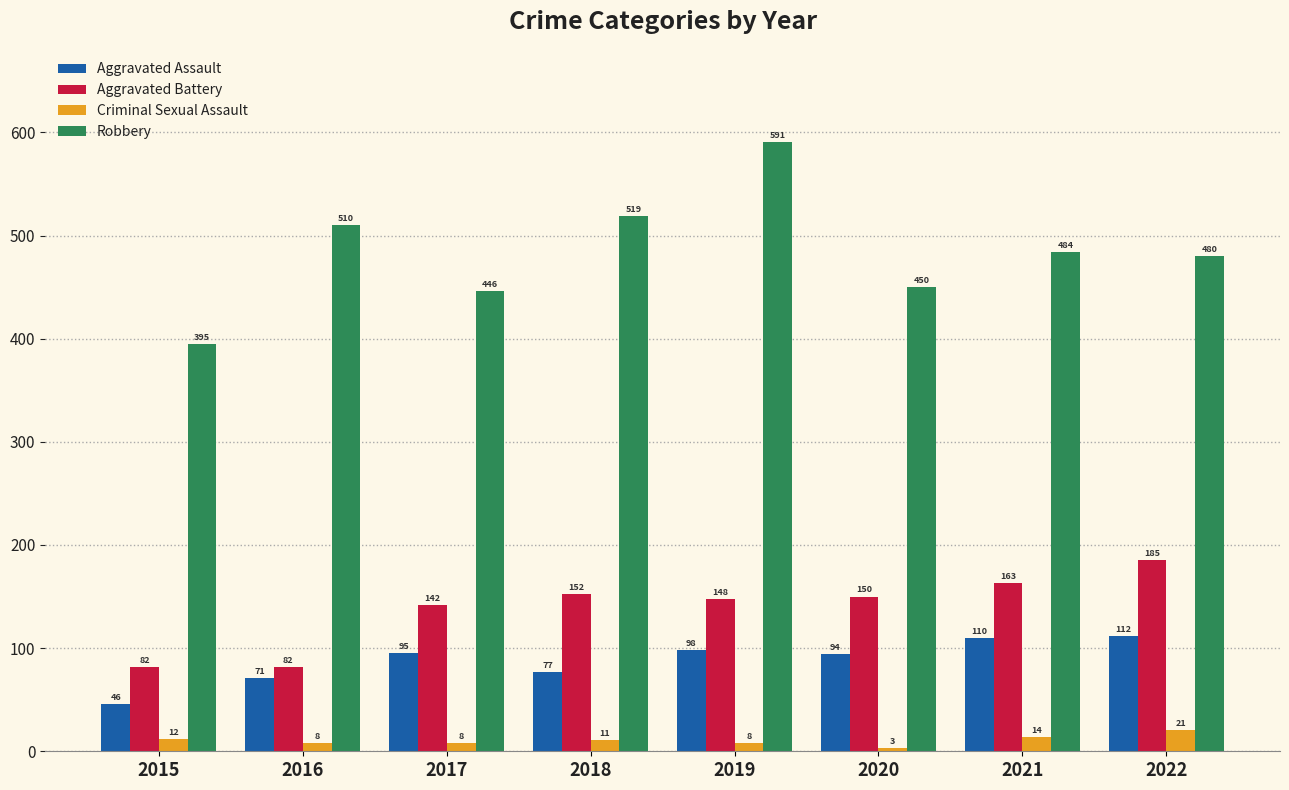

Rank the series by their maximum value, from highest to lowest.

Robbery, Aggravated Battery, Aggravated Assault, Criminal Sexual Assault